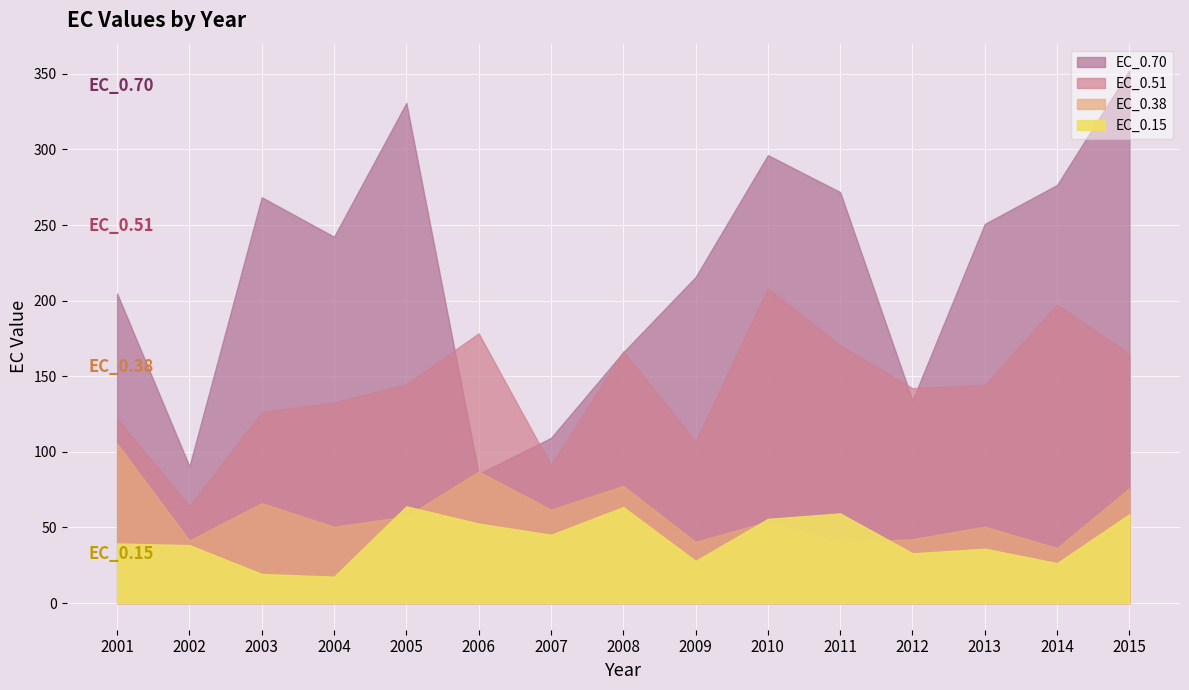

Is the value of EC_0.38 at 2013 greater than the value of EC_0.15 at 2014?

Yes